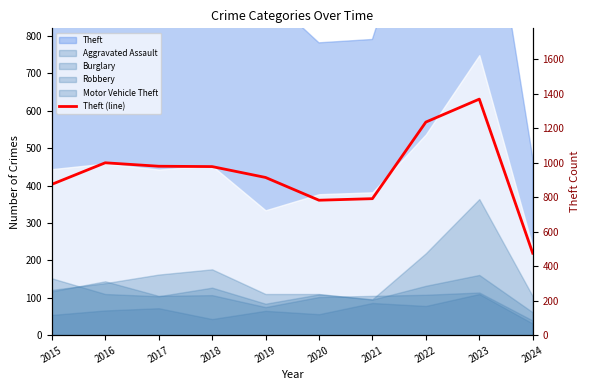

Is it true that the value at 2020 is 1353?

False